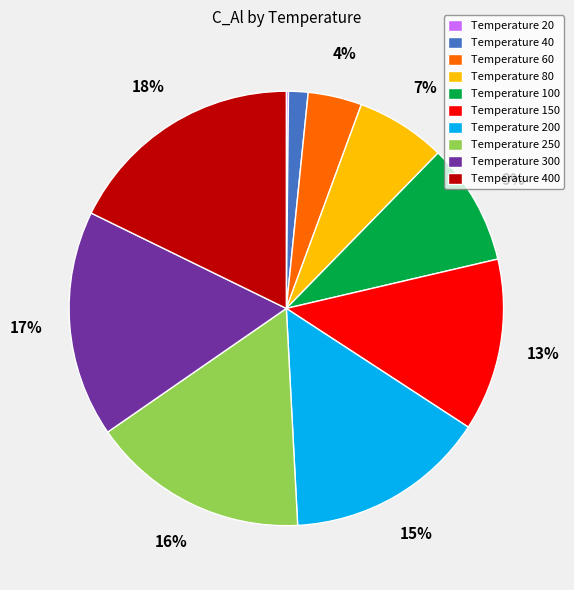

Which has a higher value, Temperature 80 or Temperature 60?

Temperature 80